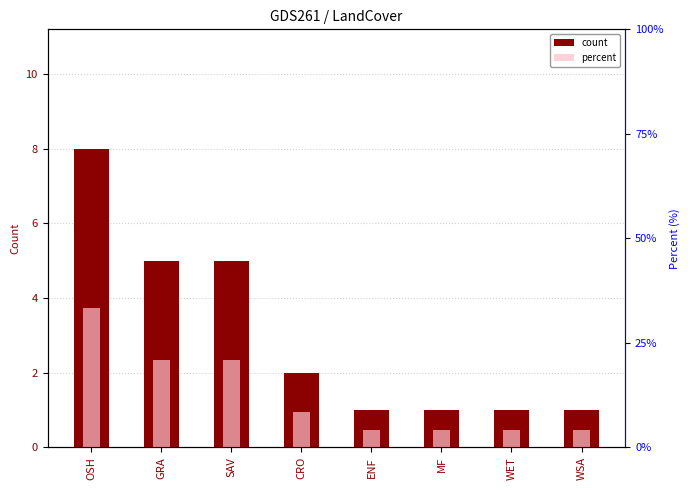

What is the sum of the count values at MF and OSH?

9.0